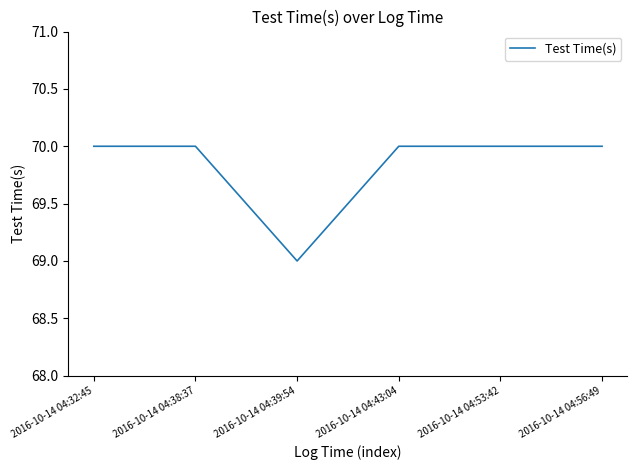

Which has a higher value, 2016-10-14 04:53:42 or 2016-10-14 04:39:54?

2016-10-14 04:53:42